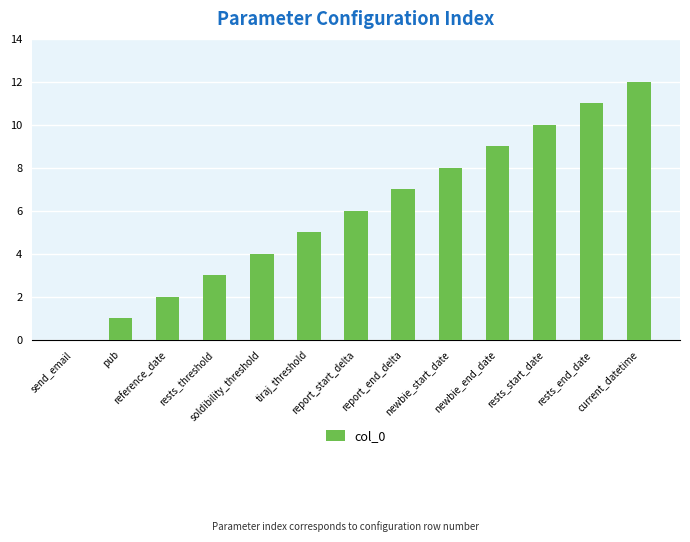

What is the sum of all values?

78